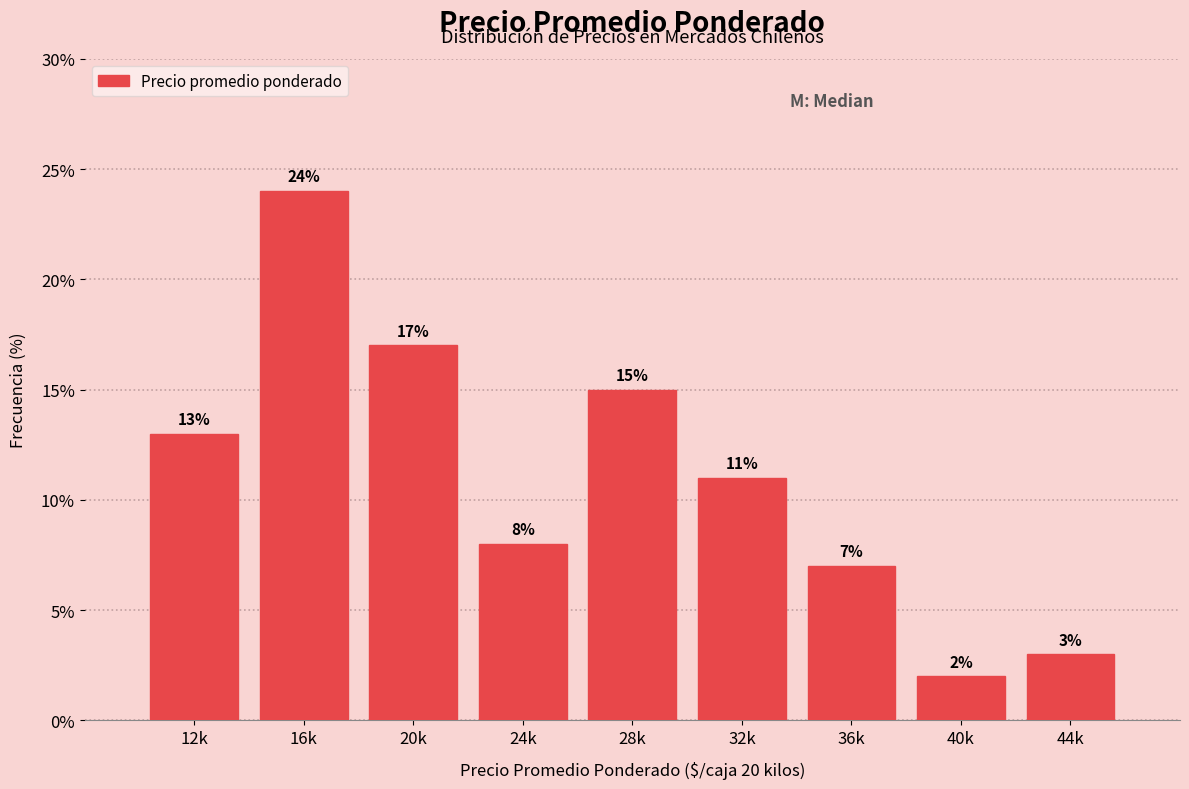

Reading left to right, transcribe all the data shown in this chart.

13.0	24.0	17.0	8.0	15.0	11.0	7.0	2.0	3.0